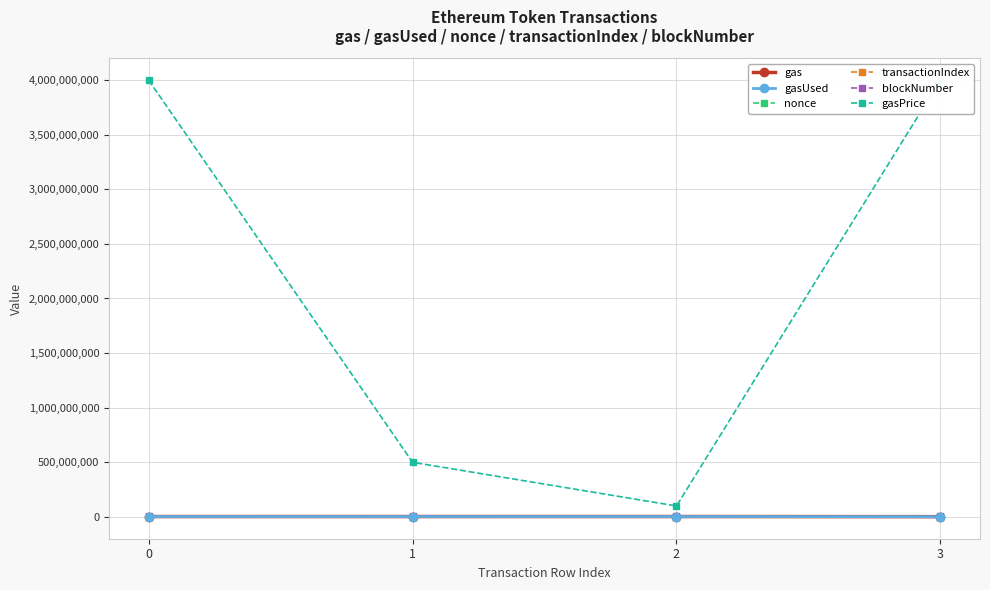

Count the number of data series in this chart.

6